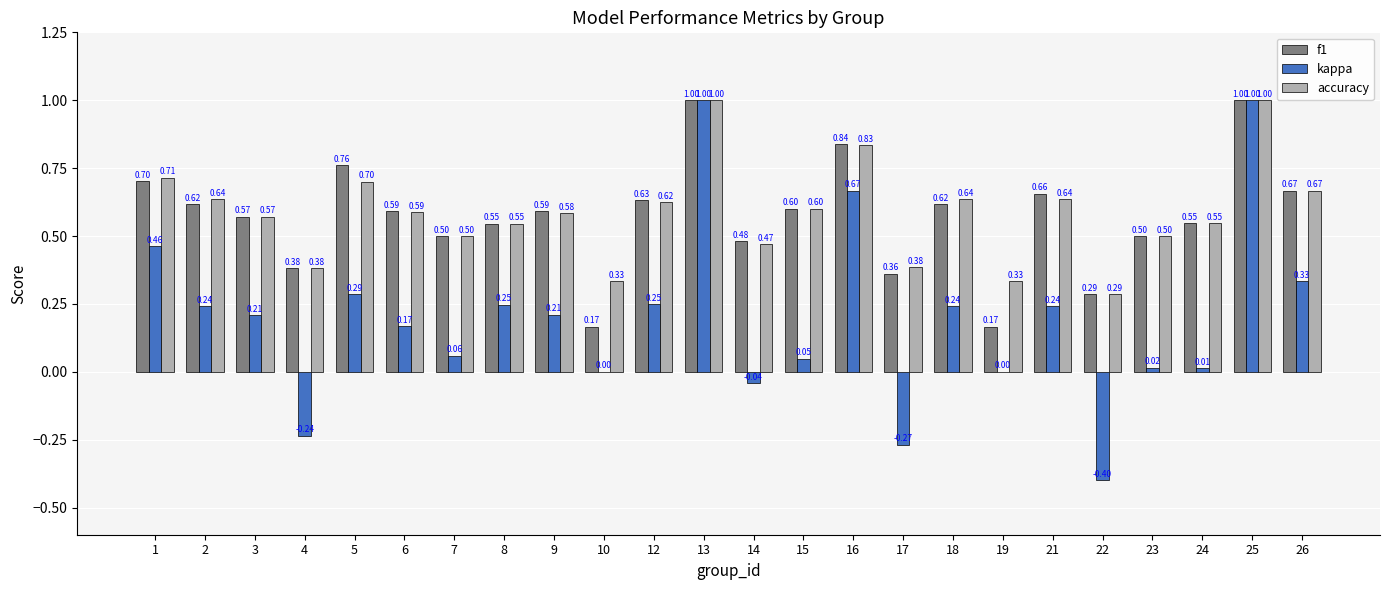

True or false: f1 has a value of 0.2 at 9.

False